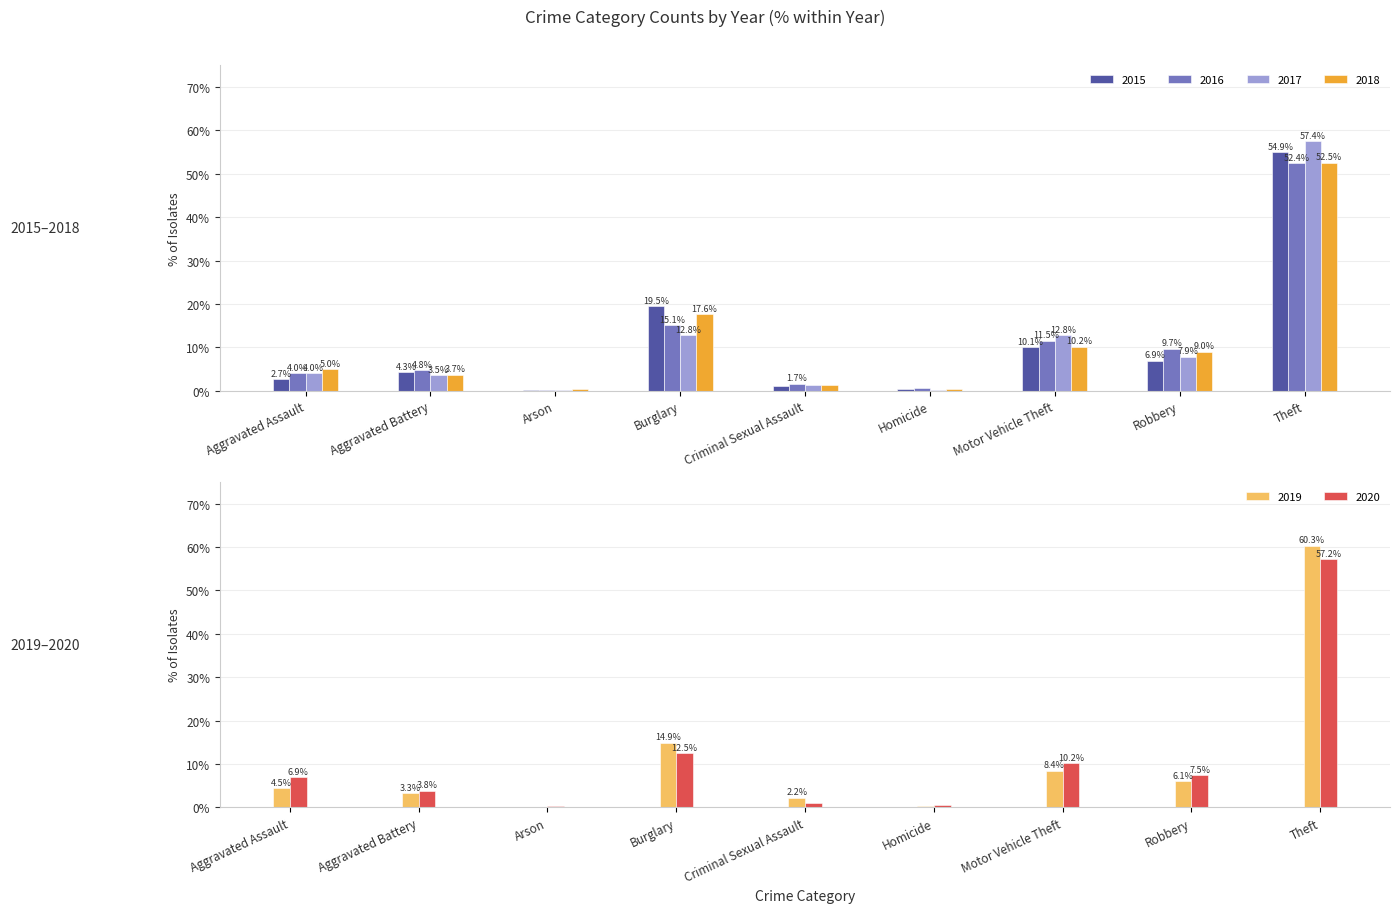

Reading left to right, list all the values displayed in this chart.

2015: Aggravated Assault=2.7	Aggravated Battery=4.3	Arson=0.2	Burglary=19.5	Criminal Sexual Assault=1.1	Homicide=0.3	Motor Vehicle Theft=10.1	Robbery=6.9	Theft=54.9
2016: Aggravated Assault=4.0	Aggravated Battery=4.8	Arson=0.2	Burglary=15.1	Criminal Sexual Assault=1.7	Homicide=0.7	Motor Vehicle Theft=11.5	Robbery=9.7	Theft=52.4
2017: Aggravated Assault=4.0	Aggravated Battery=3.5	Arson=0.1	Burglary=12.8	Criminal Sexual Assault=1.4	Homicide=0.1	Motor Vehicle Theft=12.8	Robbery=7.9	Theft=57.4
2018: Aggravated Assault=5.0	Aggravated Battery=3.7	Arson=0.3	Burglary=17.6	Criminal Sexual Assault=1.3	Homicide=0.4	Motor Vehicle Theft=10.2	Robbery=9.0	Theft=52.5
2019: Aggravated Assault=4.5	Aggravated Battery=3.3	Arson=0.2	Burglary=14.9	Criminal Sexual Assault=2.2	Homicide=0.2	Motor Vehicle Theft=8.4	Robbery=6.1	Theft=60.3
2020: Aggravated Assault=6.9	Aggravated Battery=3.8	Arson=0.3	Burglary=12.5	Criminal Sexual Assault=0.9	Homicide=0.5	Motor Vehicle Theft=10.2	Robbery=7.5	Theft=57.2